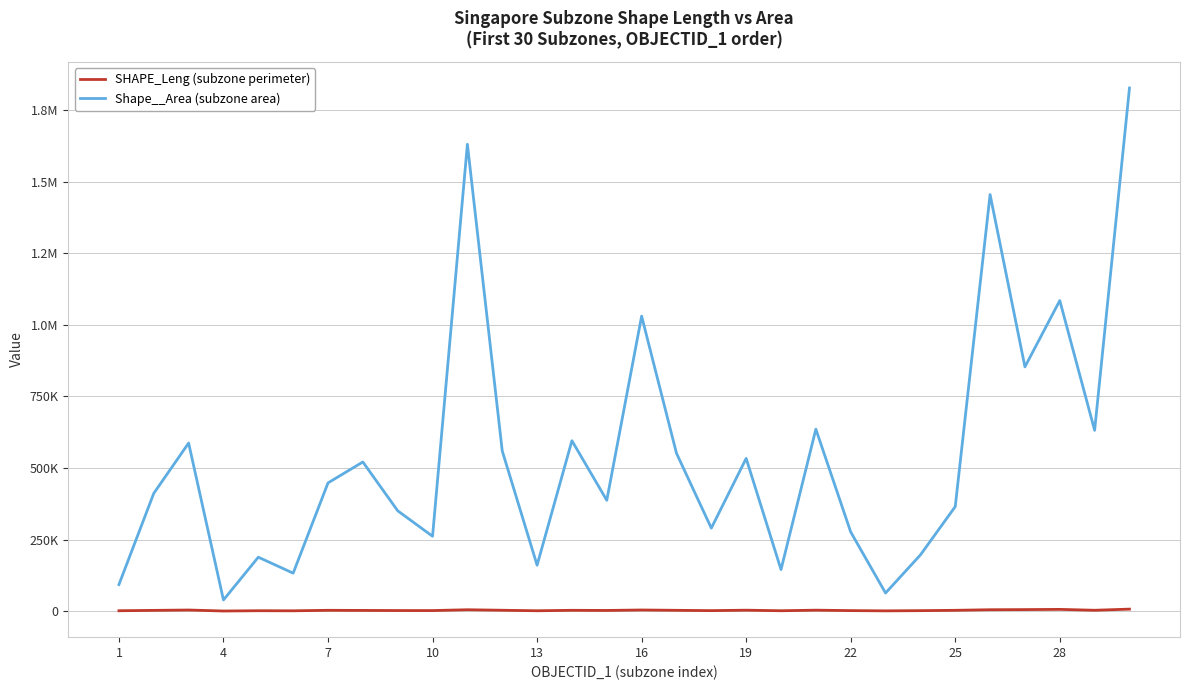

Is this an area chart (filled region under the line)?

No